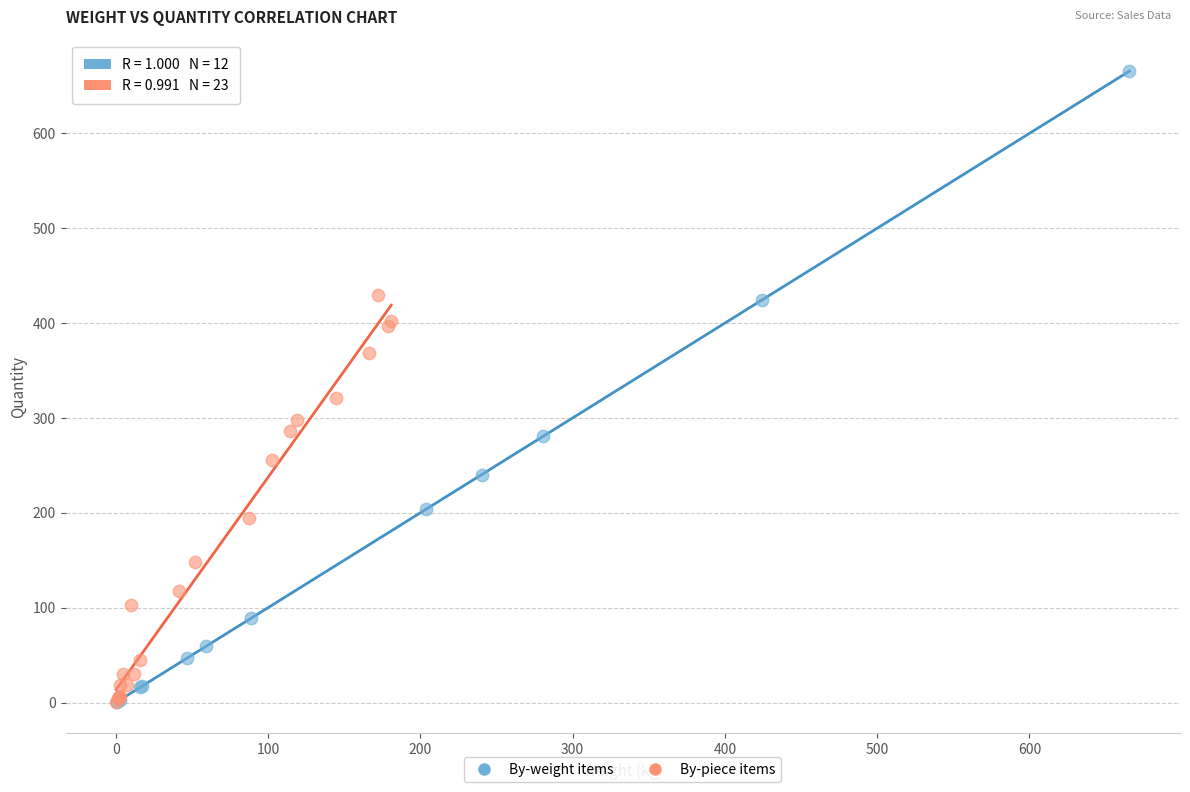

Which series contains the highest Y value?

By-weight items